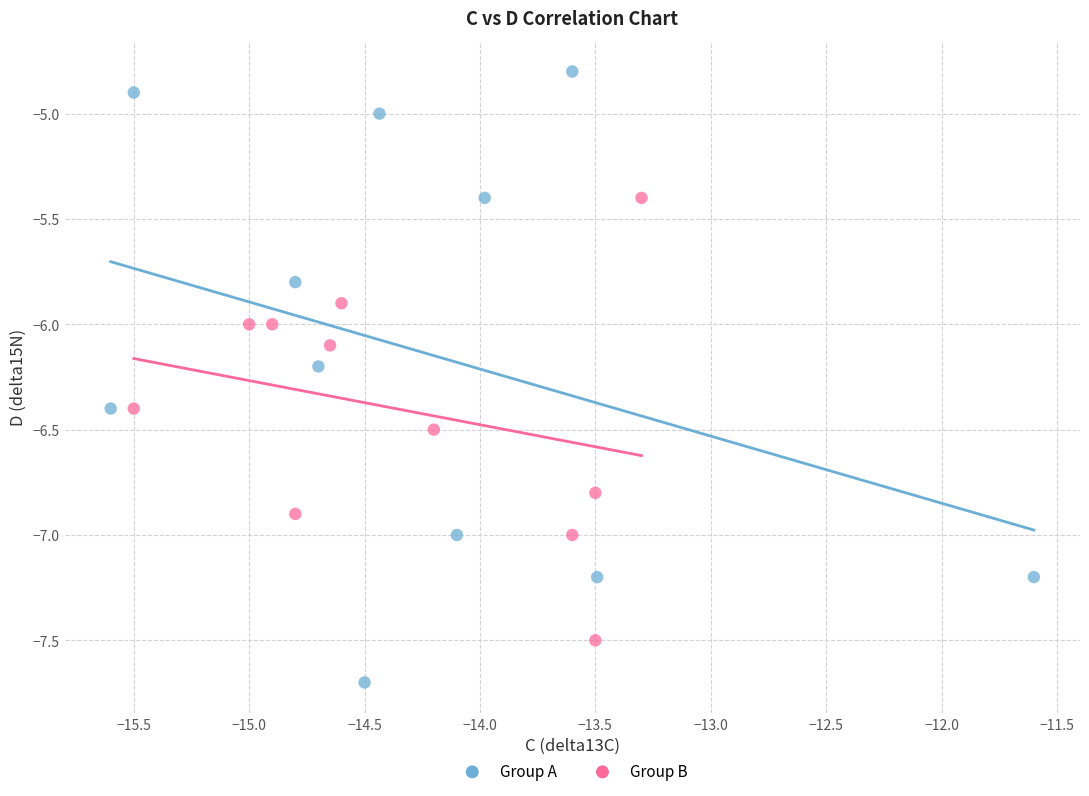

Which series reaches the minimum Y coordinate?

Group A